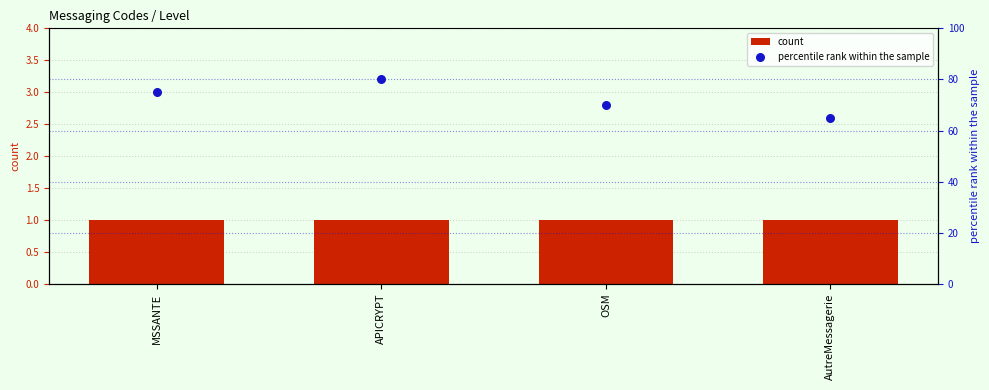

Which series has the largest total across all categories?

percentile rank within the sample